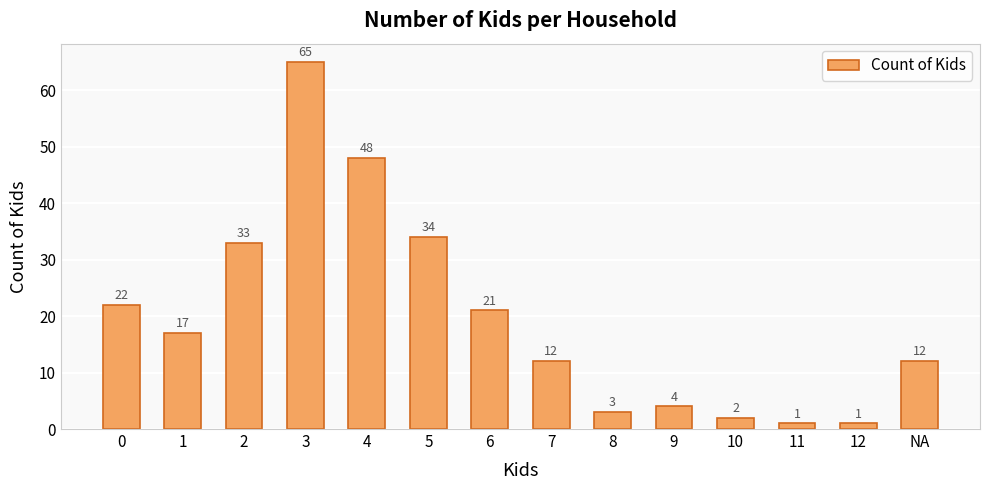

What is the sum of all values?

275